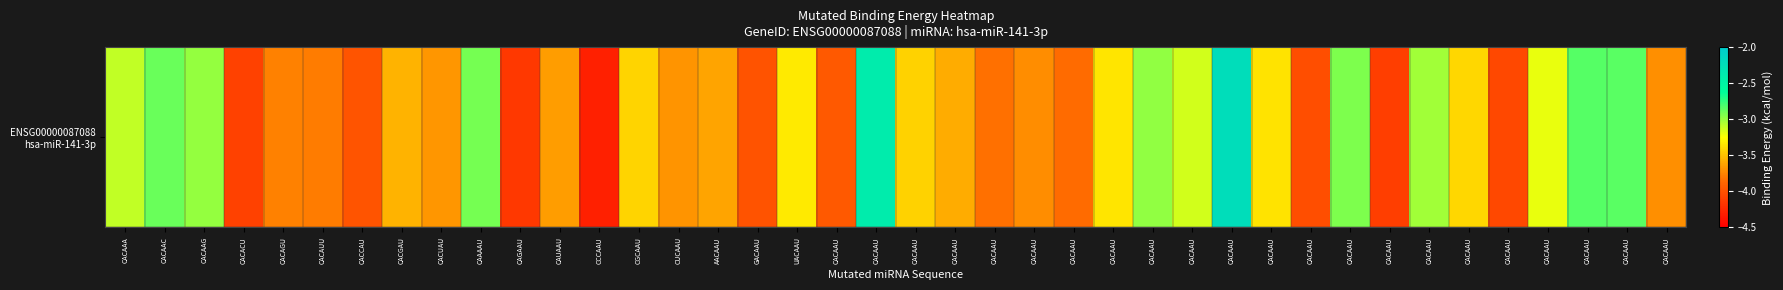

True or false: the data shows -4.2 at CAGAAU.

True